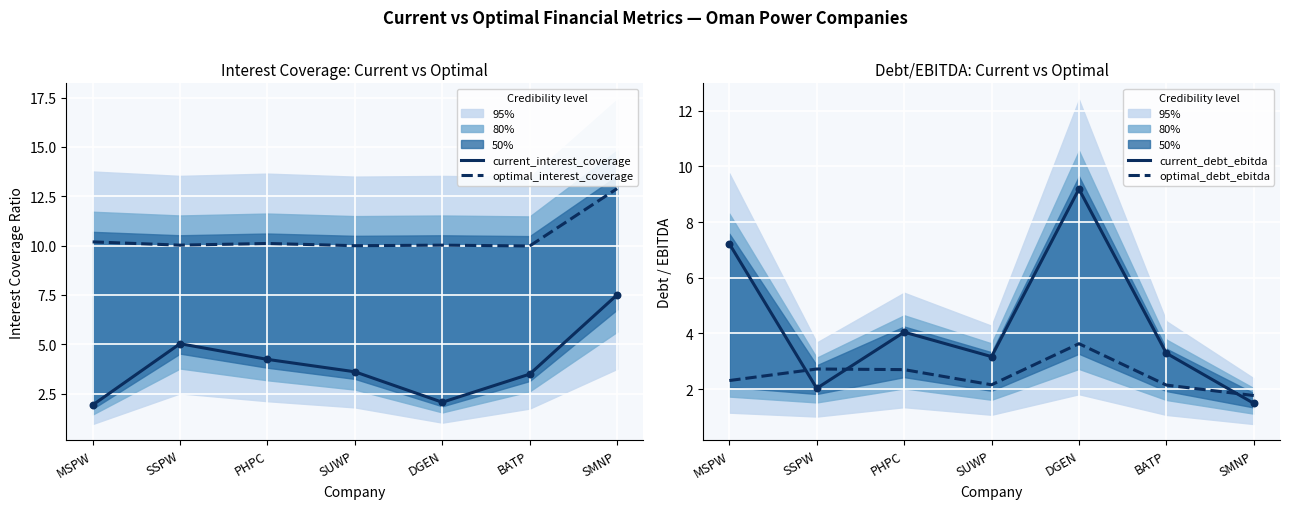

Which series has the widest spread of Y values?

current_debt_ebitda